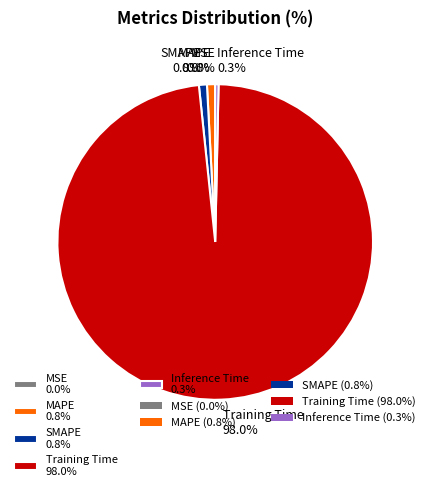

Combined, do MAPE 0.8% and SMAPE 0.8% account for over 50%?

No